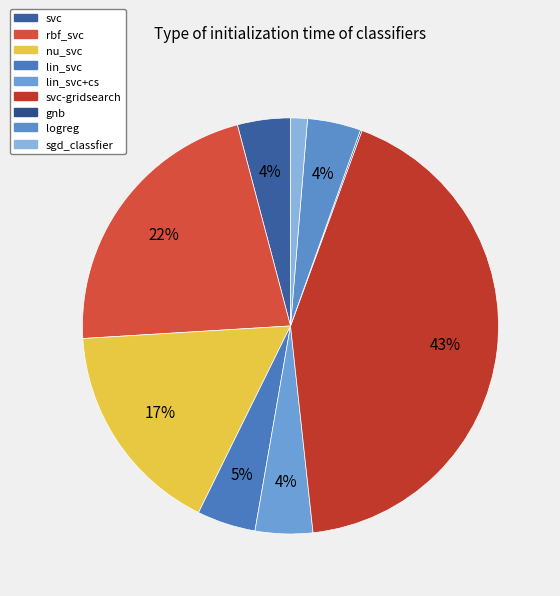

To the nearest percent, what portion does nu_svc represent?

17%